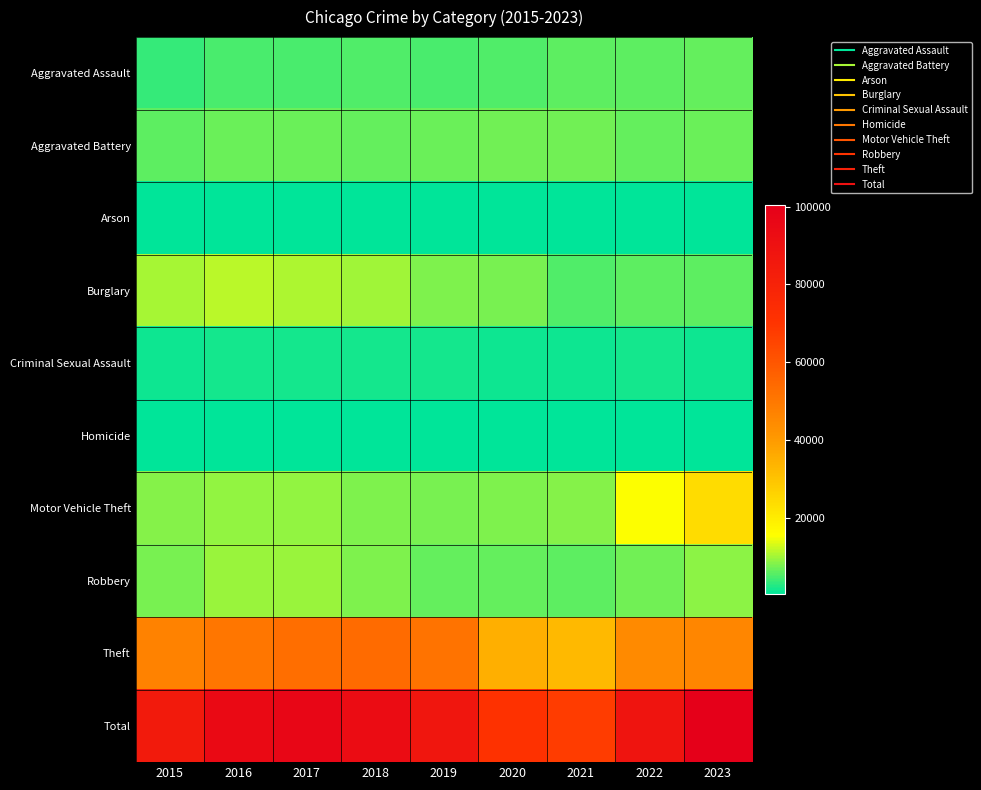

Reading left to right, transcribe all the data shown in this chart.

Aggravated Assault: 2015=3746	2016=4775	2017=4862	2018=5026	2019=4880	2020=5234	2021=5997	2022=6016	2023=6321
Aggravated Battery: 2015=5882	2016=6807	2017=6633	2018=6491	2019=6562	2020=7042	2021=7004	2022=6260	2023=6704
Arson: 2015=366	2016=431	2017=378	2018=312	2019=299	2020=486	2021=433	2022=348	2023=410
Burglary: 2015=10378	2016=11404	2017=10757	2018=9701	2019=7901	2020=7487	2021=5063	2022=6092	2023=6001
Criminal Sexual Assault: 2015=1436	2016=1564	2017=1652	2018=1670	2019=1609	2020=1236	2021=1398	2022=1508	2023=1451
Homicide: 2015=422	2016=623	2017=587	2018=493	2019=426	2020=657	2021=677	2022=595	2023=515
Motor Vehicle Theft: 2015=8137	2016=8985	2017=9189	2018=8119	2019=7387	2020=7944	2021=8243	2022=15264	2023=24153
Robbery: 2015=7634	2016=9530	2017=9461	2018=7889	2019=6479	2020=6405	2021=6073	2022=7072	2023=8817
Theft: 2015=46958	2016=50505	2017=52738	2018=53518	2019=51332	2020=34925	2021=32466	2022=44861	2023=46054
Total: 2015=84959	2016=94624	2017=96257	2018=93219	2019=86875	2020=71416	2021=67354	2022=88016	2023=100426